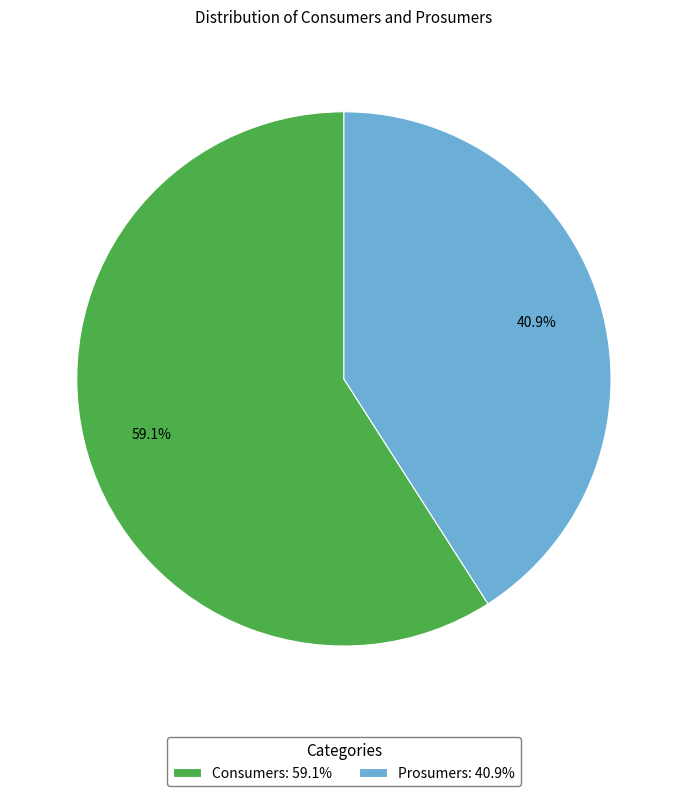

Which slice is the largest?

Consumers